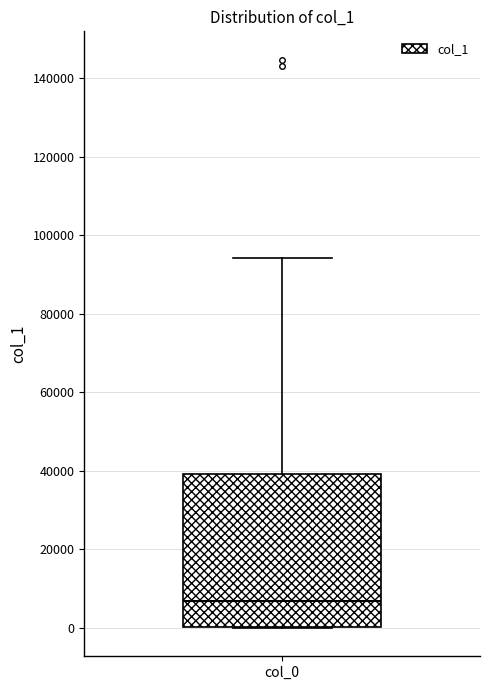

Where is the upper edge of the box for col_0 on the y-axis? The values are not printed on the chart, so give them approximately, as read against the axis.

40000